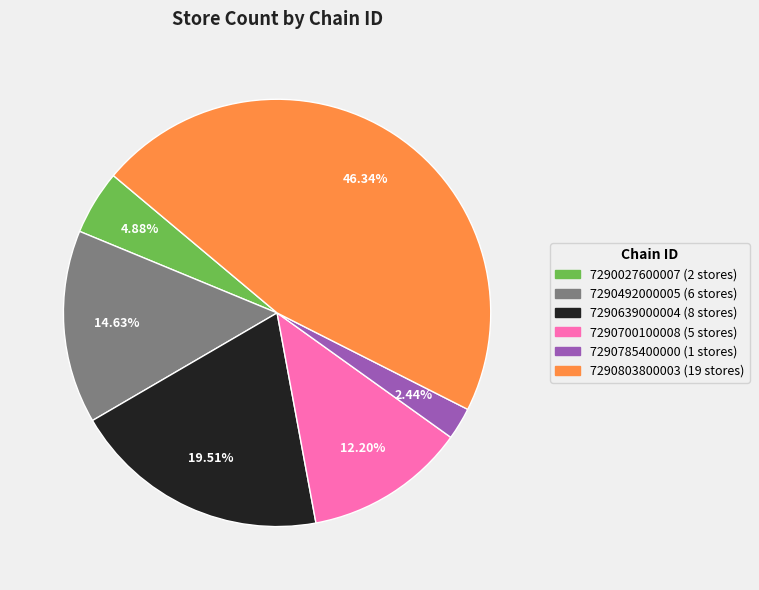

What is the largest slice in the pie chart?

7290803800003